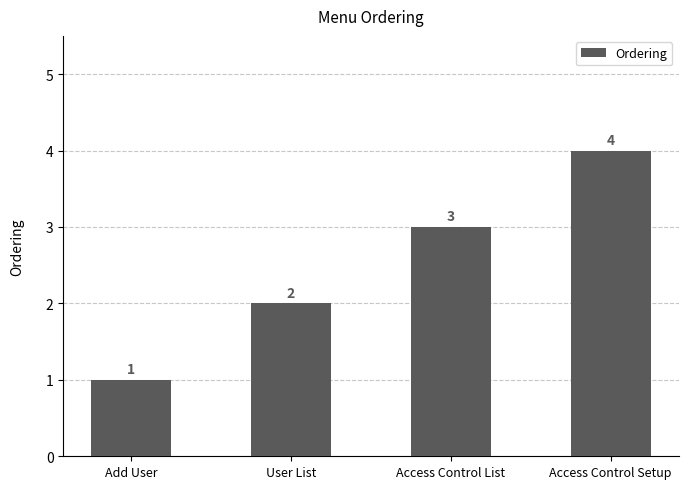

How many bars are there in total?

4